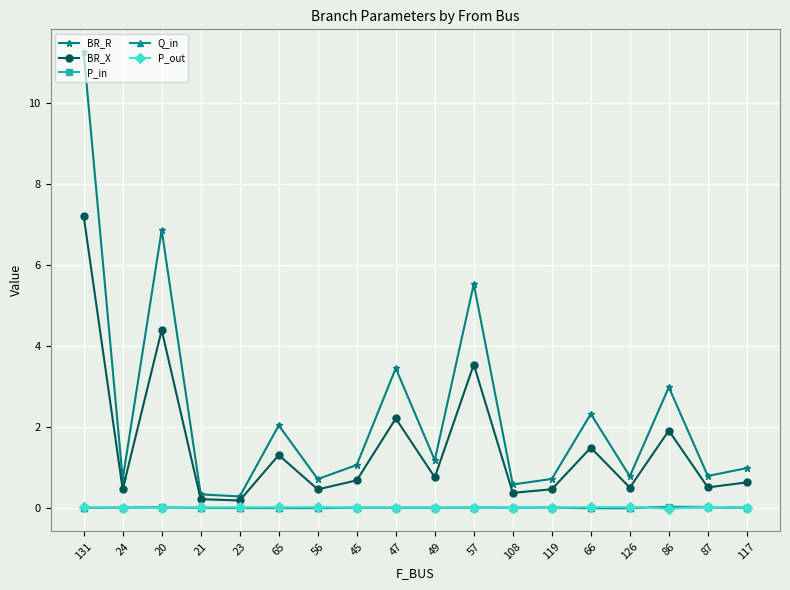

What position from the right is 126?

4